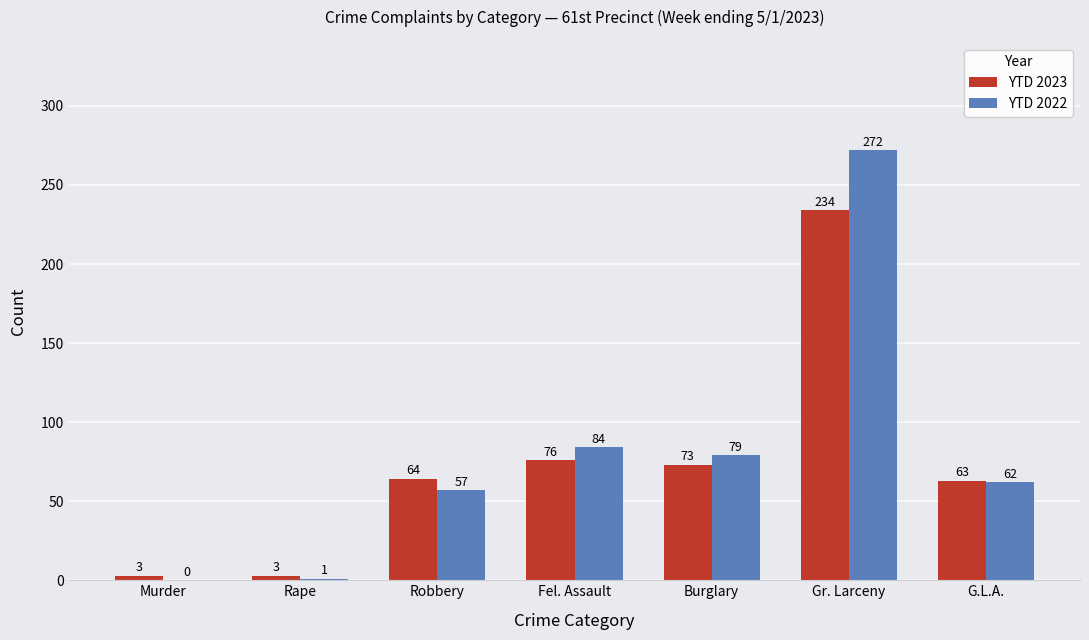

What is the average value of the YTD 2022 series?

79